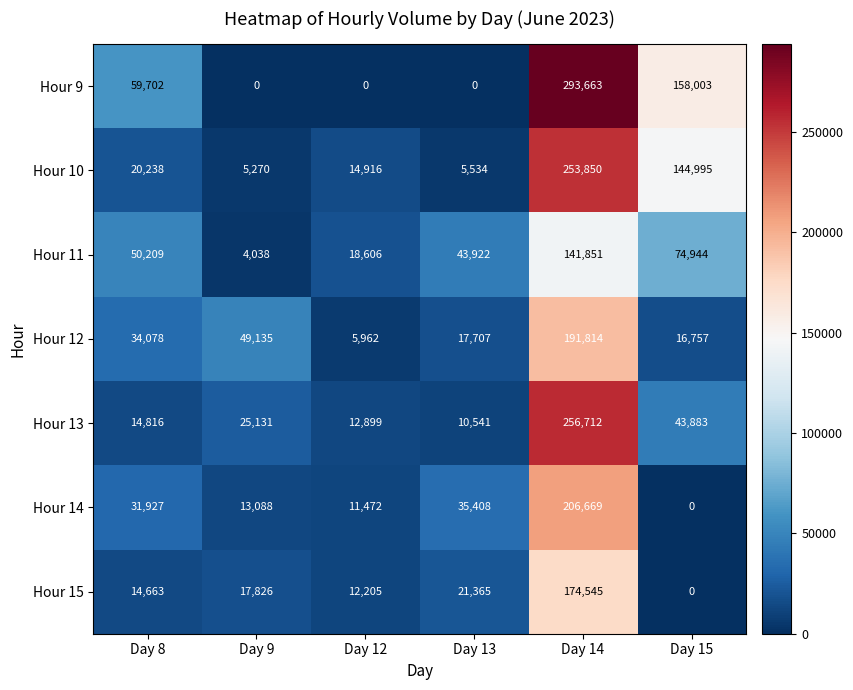

At which label is Hour 13 closest to 133626?

Day 15